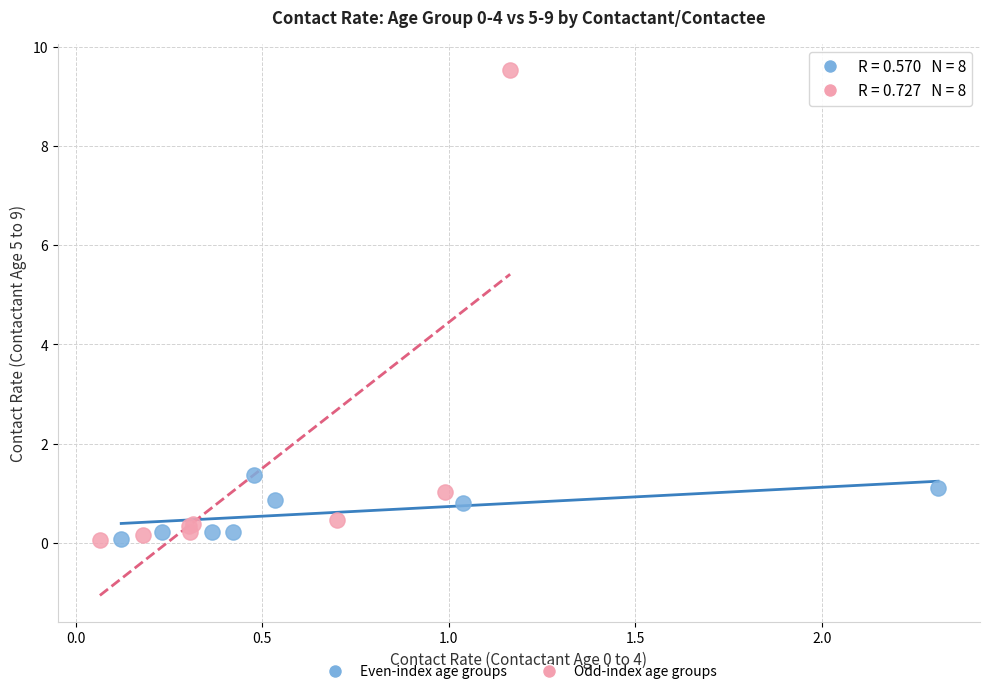

Which series reaches the maximum Y coordinate?

Odd-index age groups